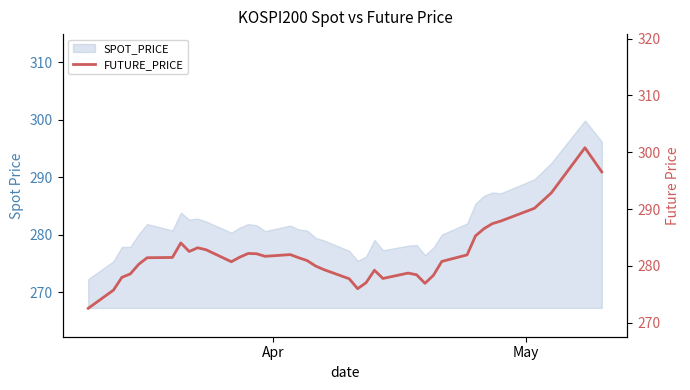

What is the sum of all values?

11283.5